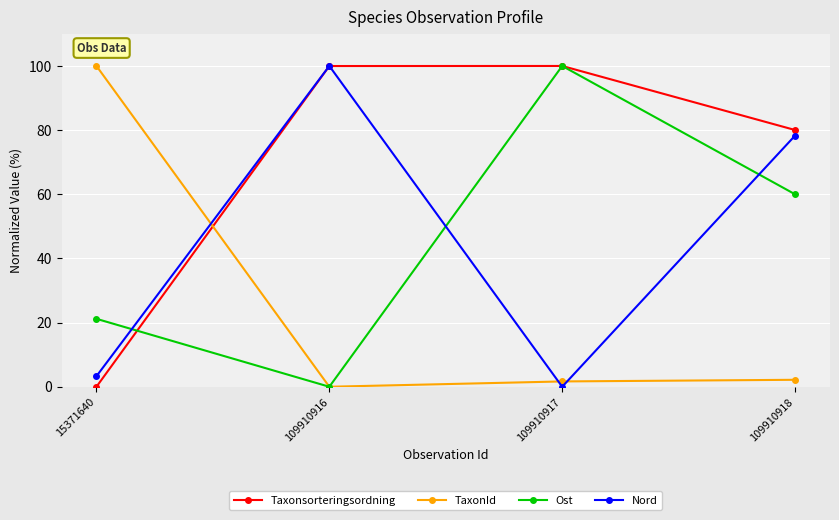

What is the sum of the Ost values at 15371640 and 109910917?

121.2